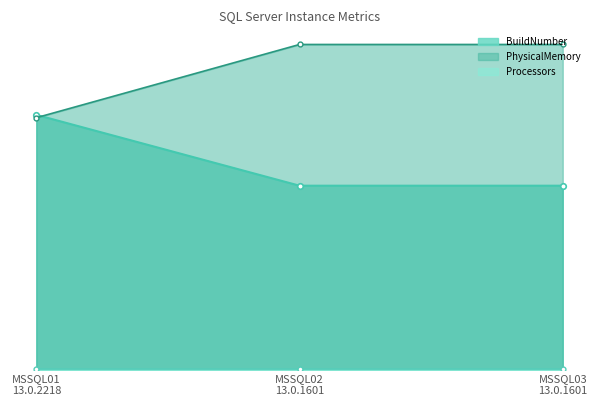

List the labels in order of PhysicalMemory value, smallest first.

MSSQL01 13.0.2218, MSSQL02 13.0.1601, MSSQL03 13.0.1601